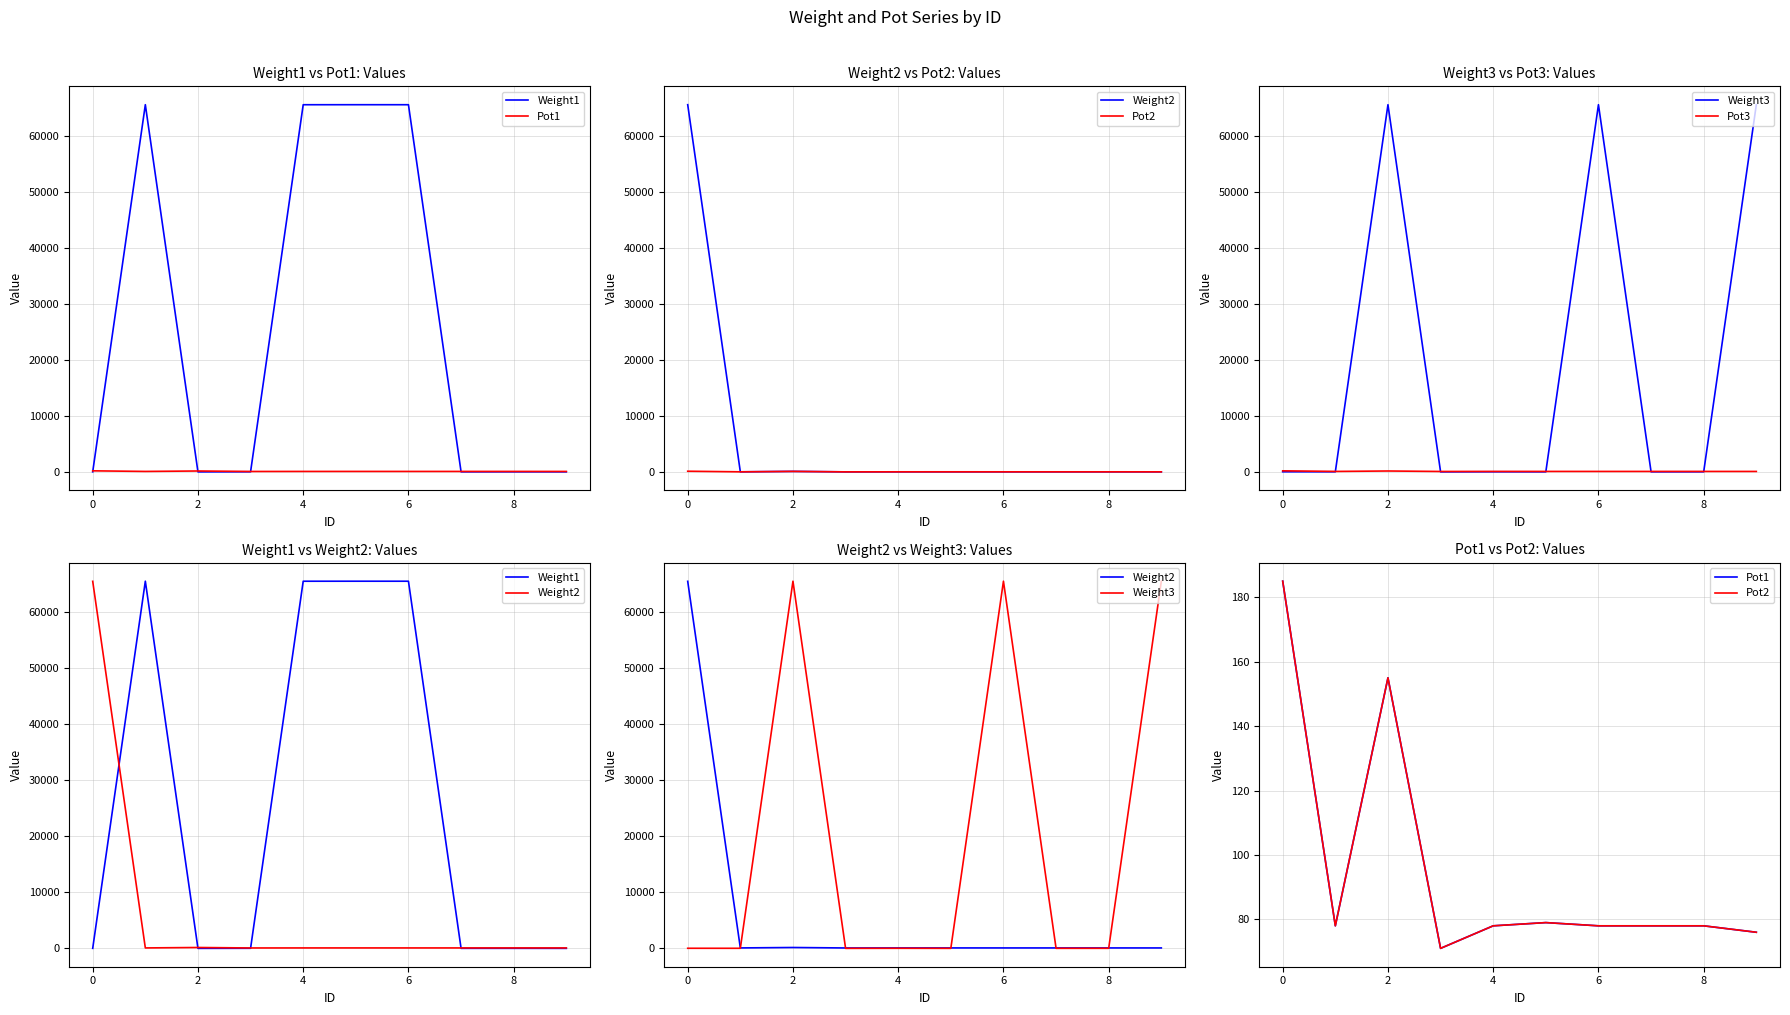

Count the number of data series in this chart.

6